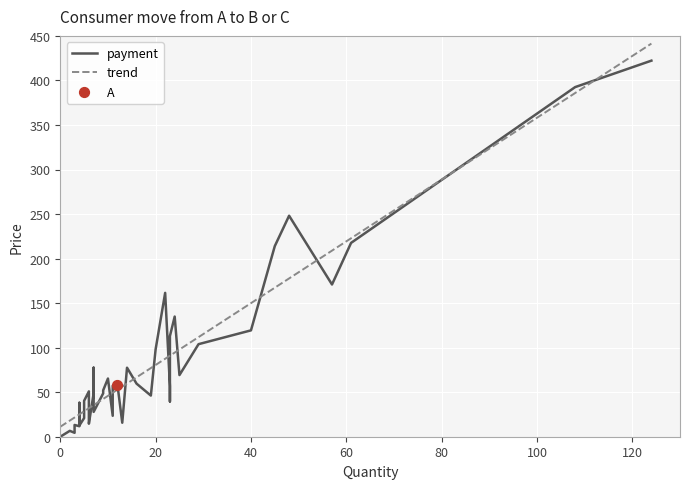

Approximately how many times larger is the value at 6 compared to 25?

0.2